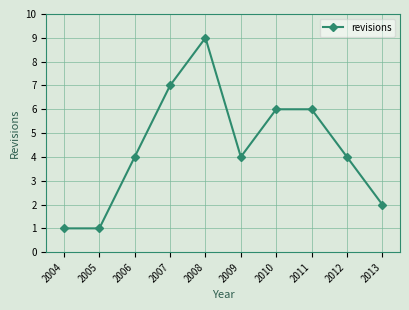

Which has a higher value, 2011 or 2009?

2011